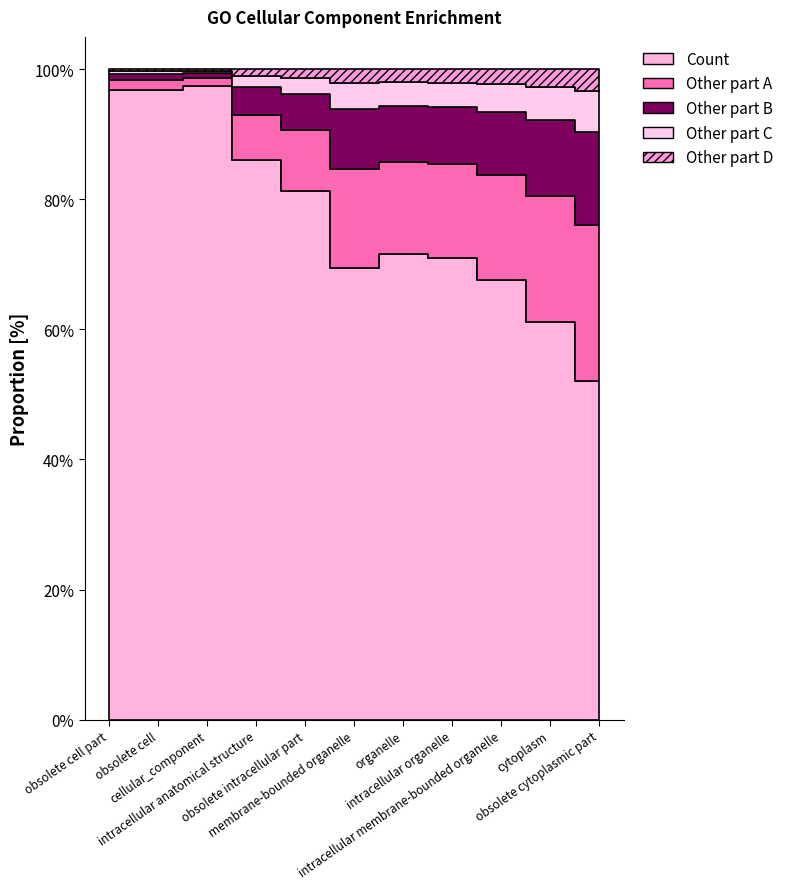

At which label is a closest to 747?

organelle